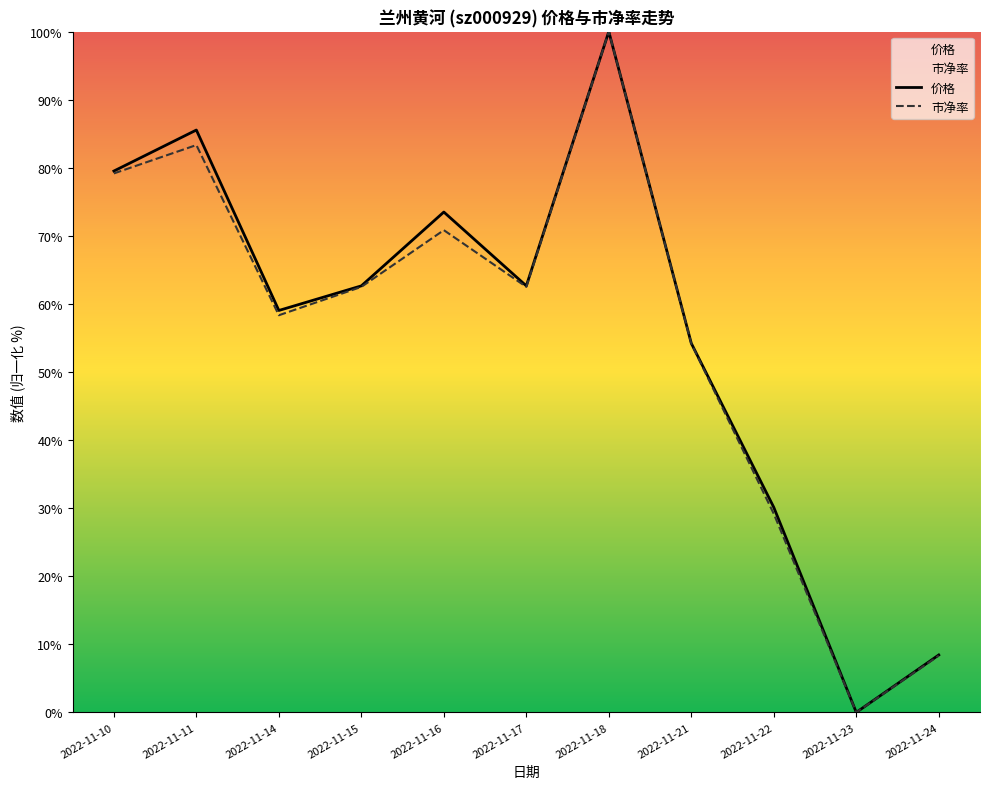

The value of 市净率 at 2022-11-10 is 79.2. True or false?

True